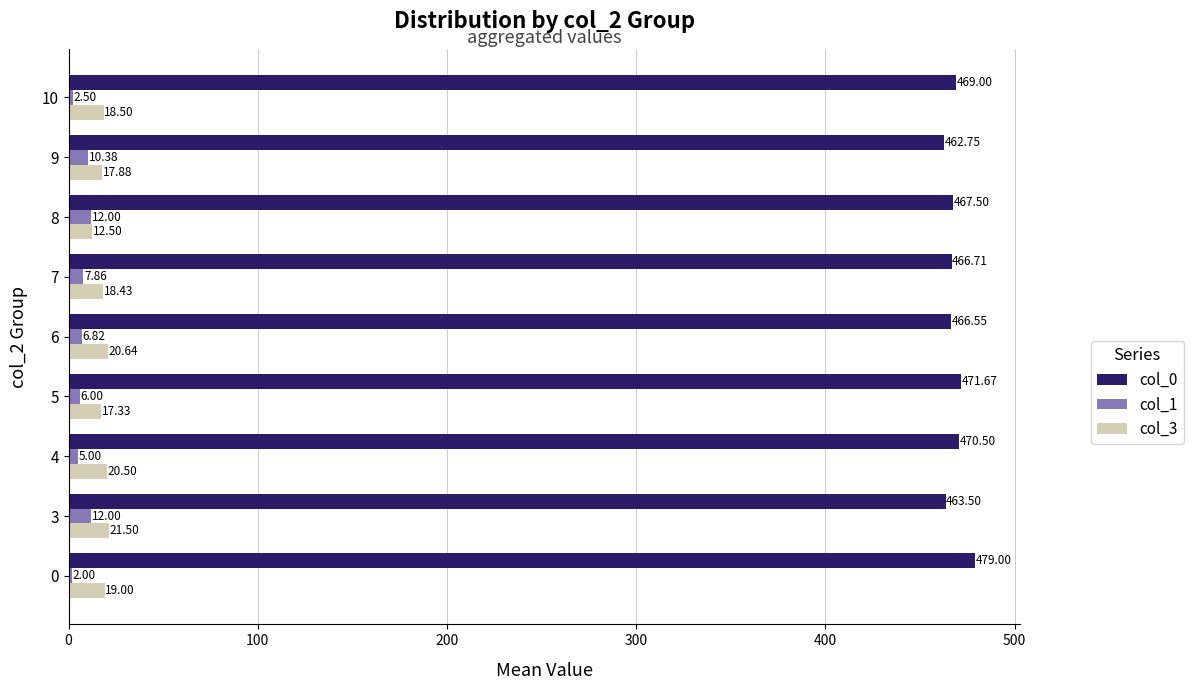

Is the value of col_3 at 9 greater than the value of col_0 at 4?

No